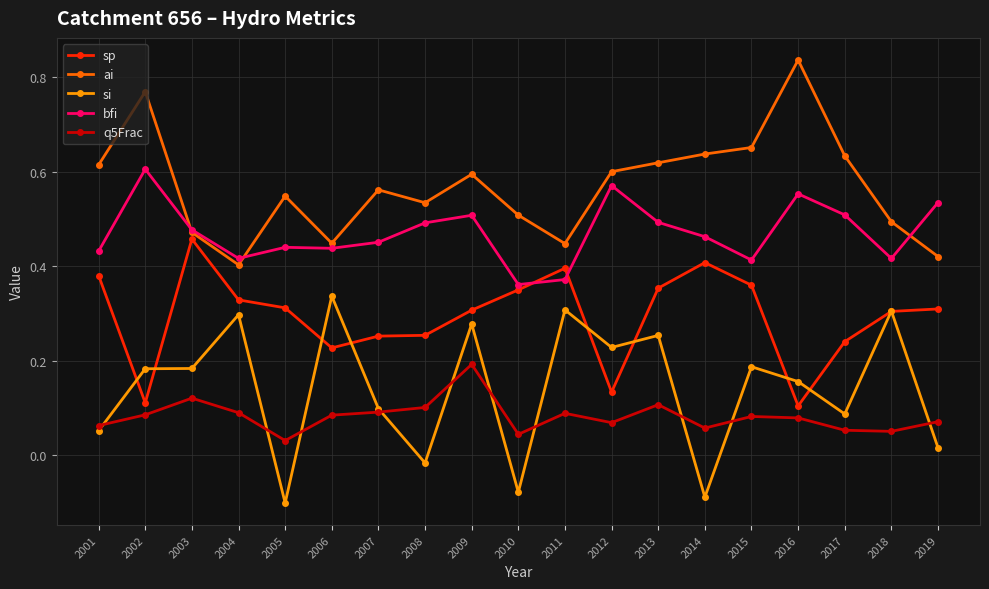

Which series has the largest total across all categories?

ai